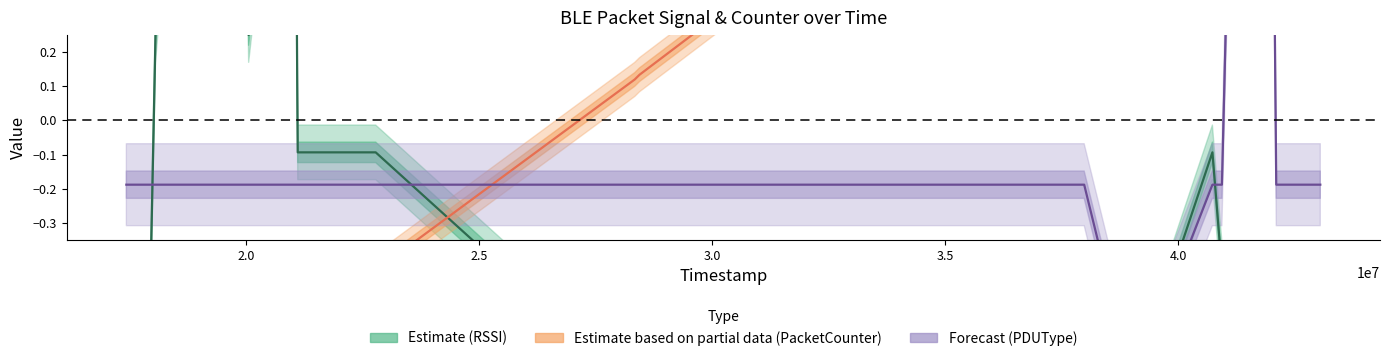

Is the value of PDUType at 40729967 greater than the value of RSSI at 21948968?

No